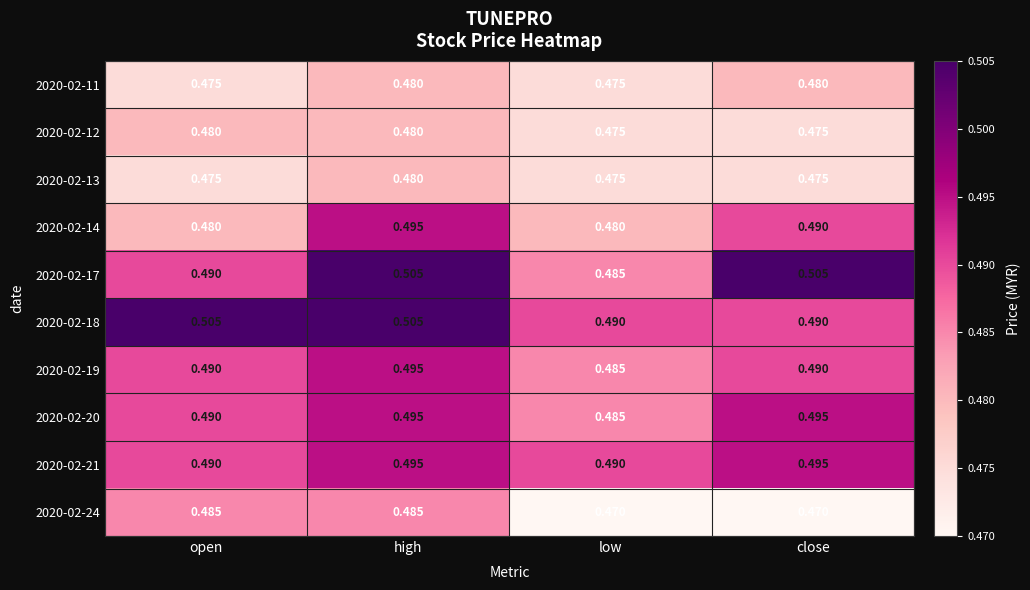

At which category is the sum across all series the highest?

high